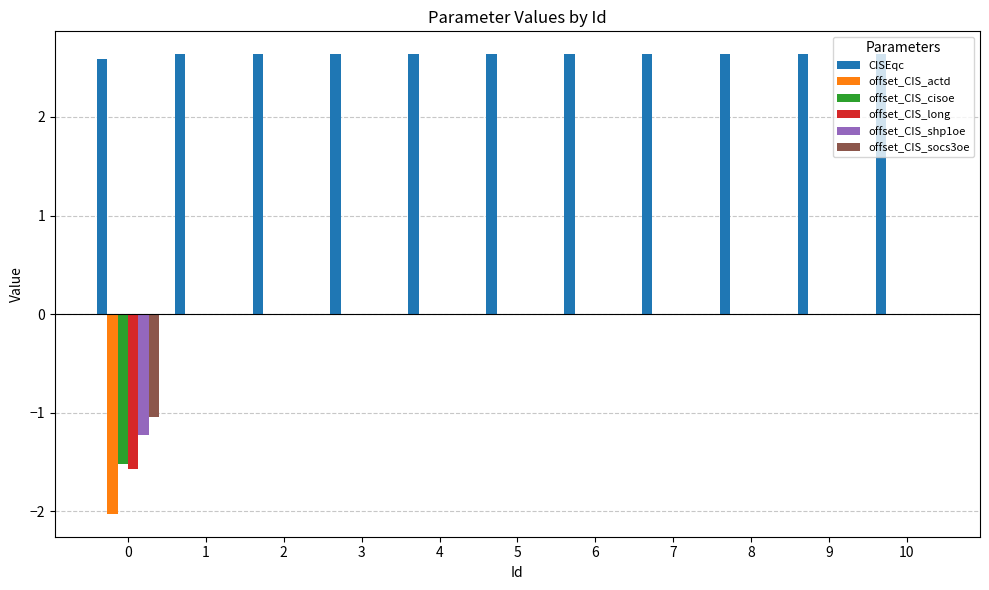

Which series has the largest total across all categories?

CISEqc